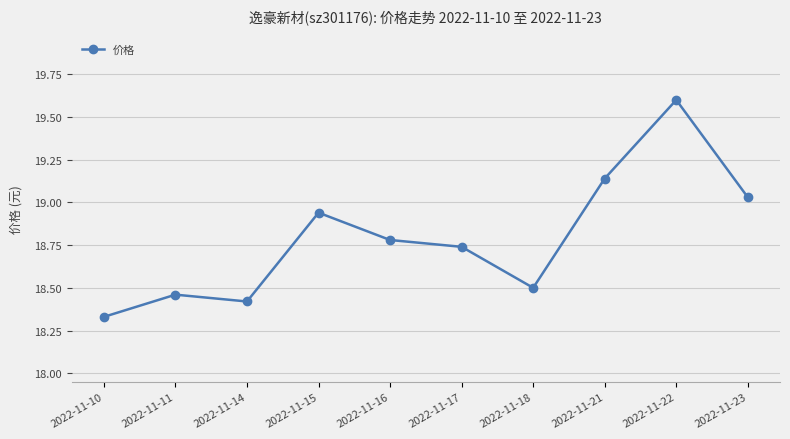

Between 2022-11-18 and 2022-11-23, which is larger?

2022-11-23